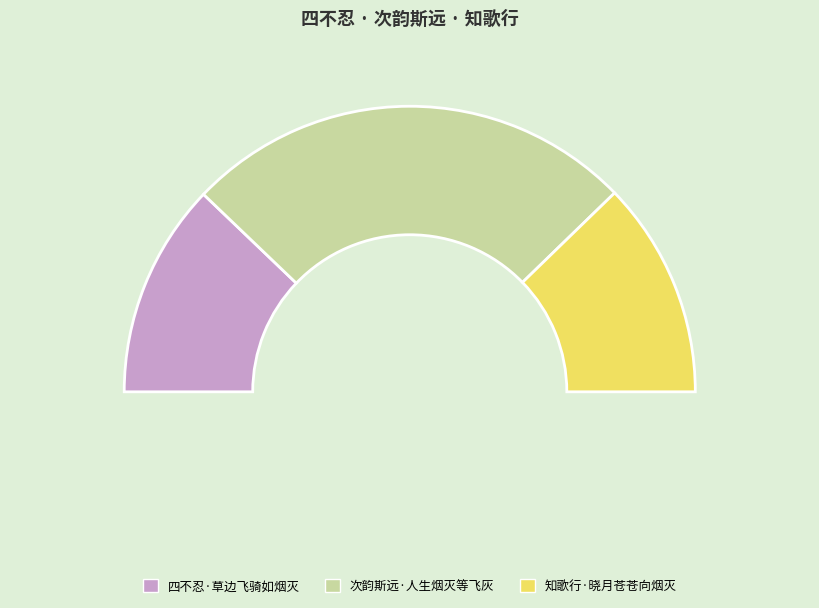

To the nearest percent, what is the difference between the 四不忍·草边飞骑如烟灭 and 次韵斯远·人生烟灭等飞灰 slice percentages?

27%